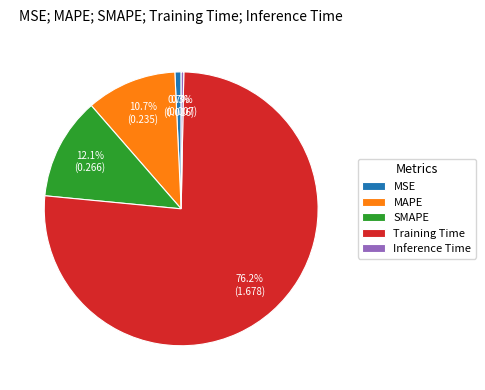

Is there any slice that represents more than half of the pie?

Yes